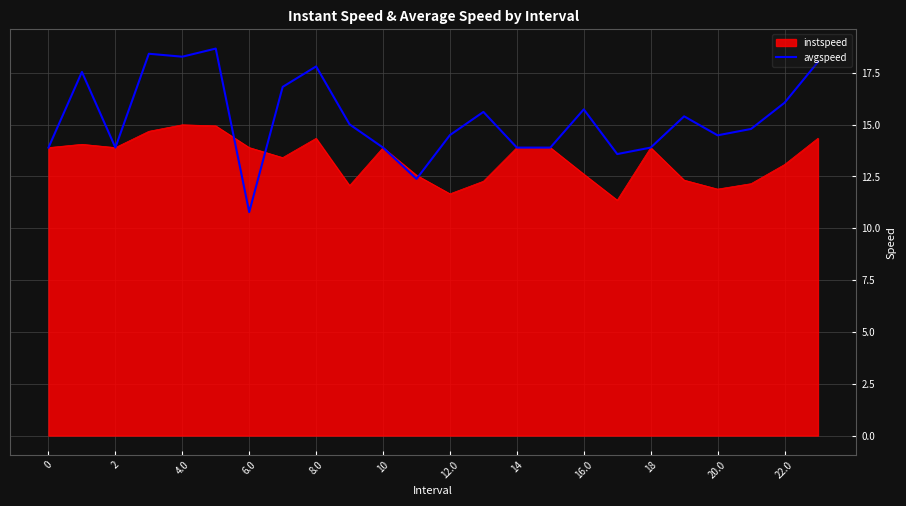

Which series has the widest spread of values?

avgspeed